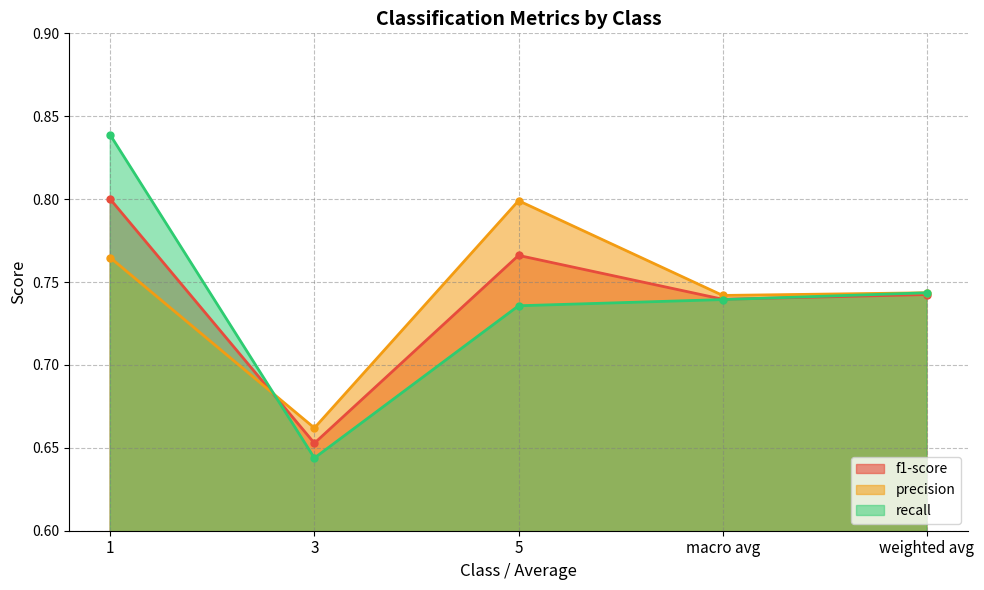

How many recall values are between 0 and 1?

5